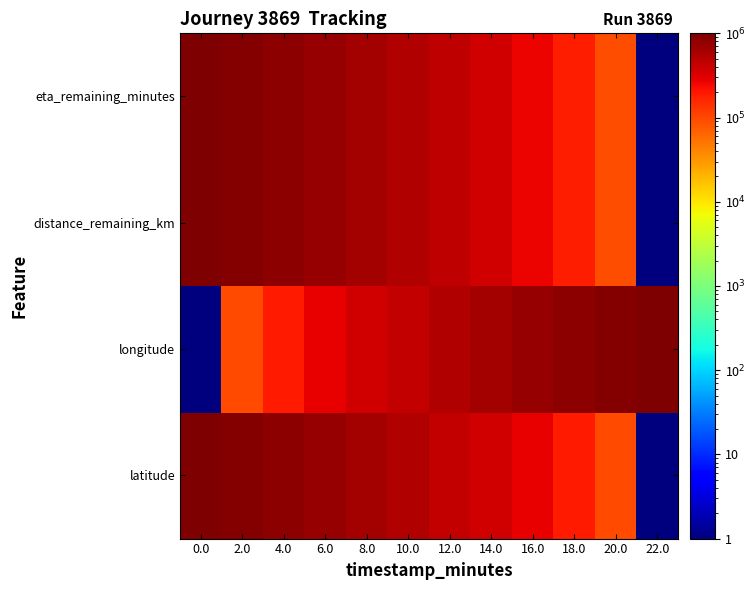

What is the minimum value shown in the chart?

1.0